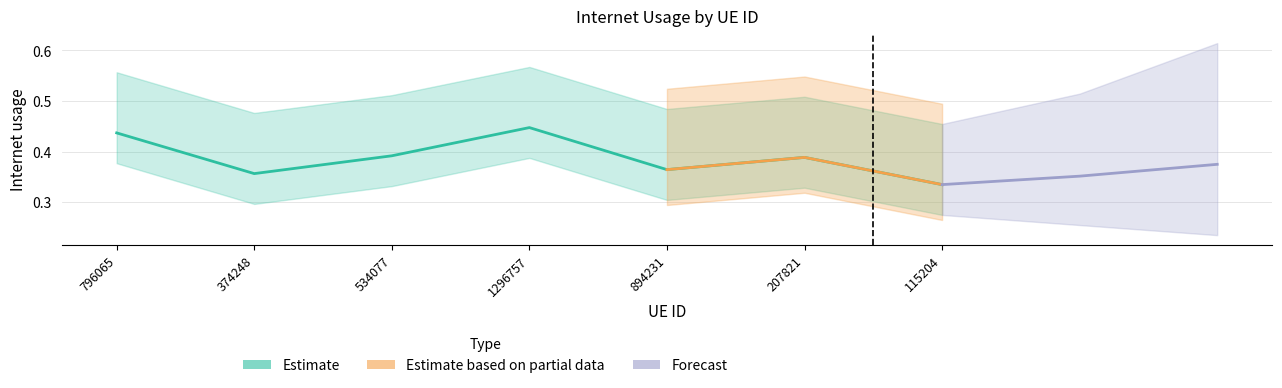

Is it true that the value at 374248 is 0.2?

False